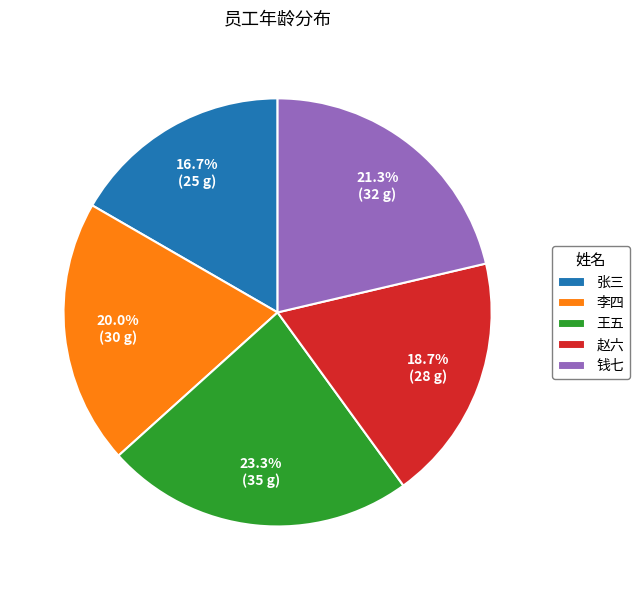

What is the ratio of the value at 张三 to the value at 王五?

0.7